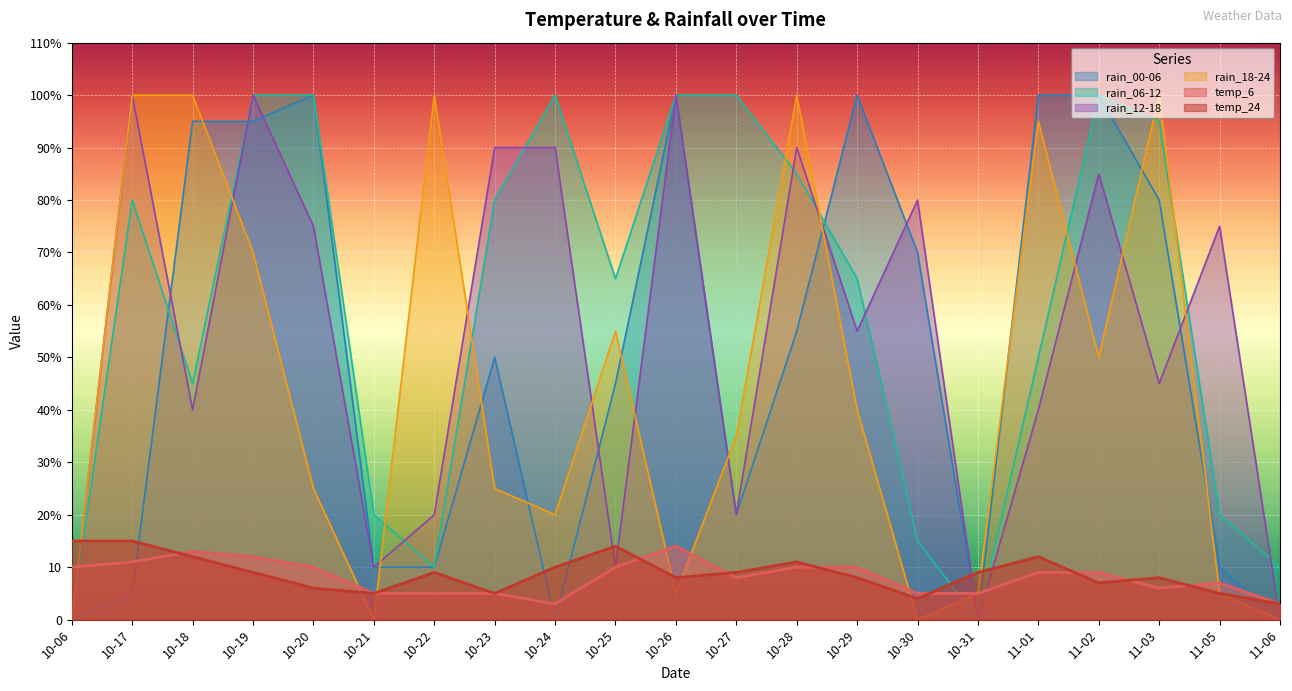

Reading right to left, list all the values displayed in this chart.

temp_6: 11-06=3	11-05=7	11-03=6	11-02=9	11-01=9	10-31=5	10-30=5	10-29=10	10-28=10	10-27=8	10-26=14	10-25=10	10-24=3	10-23=5	10-22=5	10-21=5	10-20=10	10-19=12	10-18=13	10-17=11	10-06=10
temp_24: 11-06=3	11-05=5	11-03=8	11-02=7	11-01=12	10-31=9	10-30=4	10-29=8	10-28=11	10-27=9	10-26=8	10-25=14	10-24=10	10-23=5	10-22=9	10-21=5	10-20=6	10-19=9	10-18=12	10-17=15	10-06=15
rain_00-06: 11-06=0	11-05=10	11-03=80	11-02=100	11-01=100	10-31=0	10-30=70	10-29=100	10-28=55	10-27=20	10-26=100	10-25=45	10-24=0	10-23=50	10-22=10	10-21=10	10-20=100	10-19=95	10-18=95	10-17=5	10-06=0
rain_06-12: 11-06=10	11-05=20	11-03=95	11-02=100	11-01=50	10-31=0	10-30=15	10-29=65	10-28=85	10-27=100	10-26=100	10-25=65	10-24=100	10-23=80	10-22=10	10-21=20	10-20=100	10-19=100	10-18=45	10-17=80	10-06=0
rain_12-18: 11-06=0	11-05=75	11-03=45	11-02=85	11-01=40	10-31=0	10-30=80	10-29=55	10-28=90	10-27=20	10-26=100	10-25=10	10-24=90	10-23=90	10-22=20	10-21=10	10-20=75	10-19=100	10-18=40	10-17=100	10-06=0
rain_18-24: 11-06=0	11-05=5	11-03=100	11-02=50	11-01=95	10-31=5	10-30=0	10-29=40	10-28=100	10-27=35	10-26=5	10-25=55	10-24=20	10-23=25	10-22=100	10-21=0	10-20=25	10-19=70	10-18=100	10-17=100	10-06=0